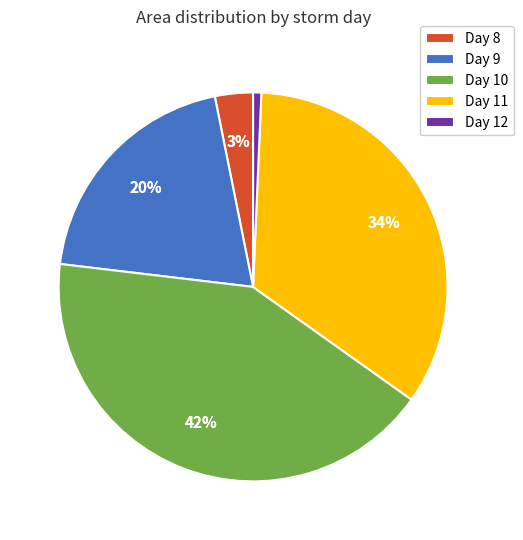

What is the smallest slice in the pie chart?

12